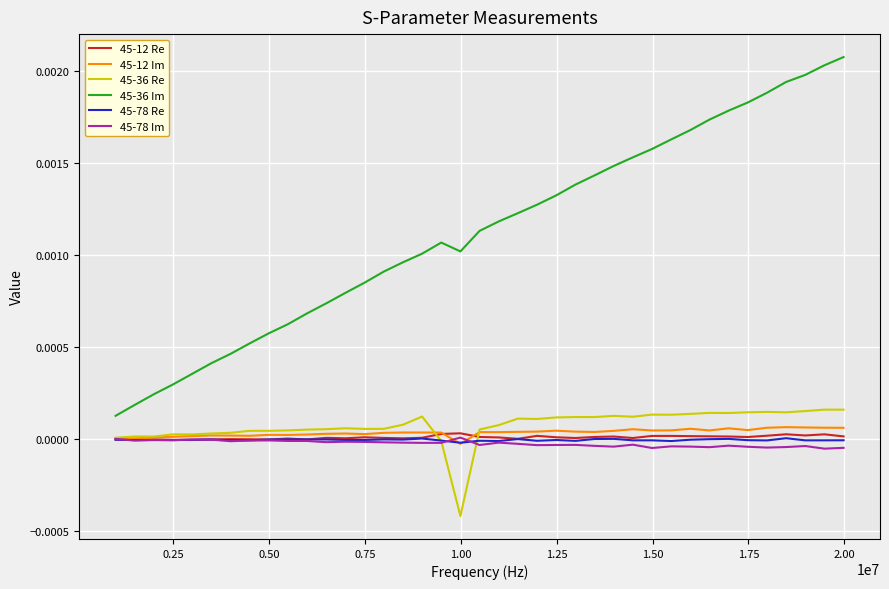

True or false: 45-36 Re and 45-36 Im cross at least once.

False